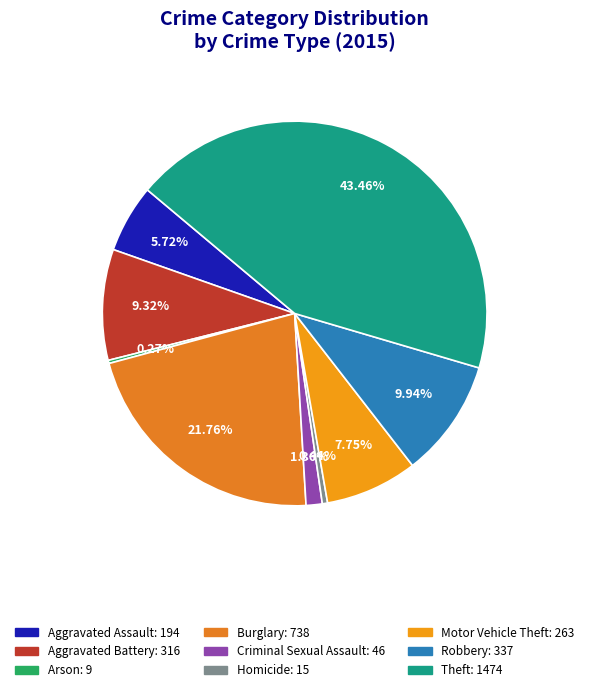

Which category has the biggest portion of the pie?

Theft